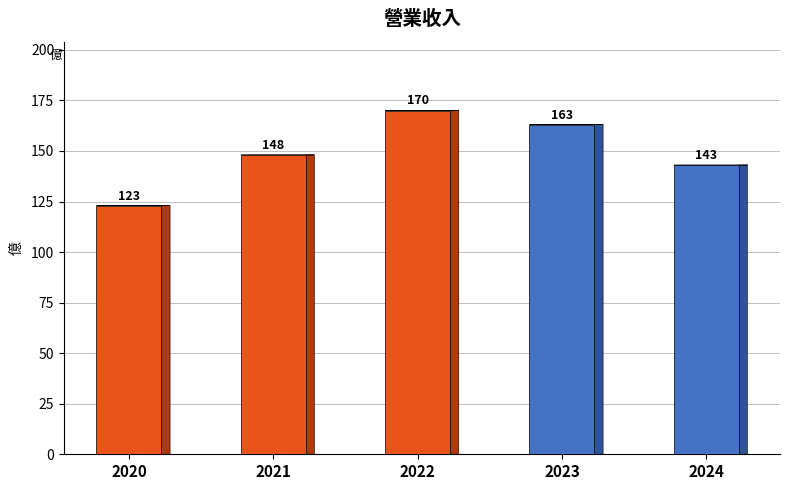

How many values are below 148?

2